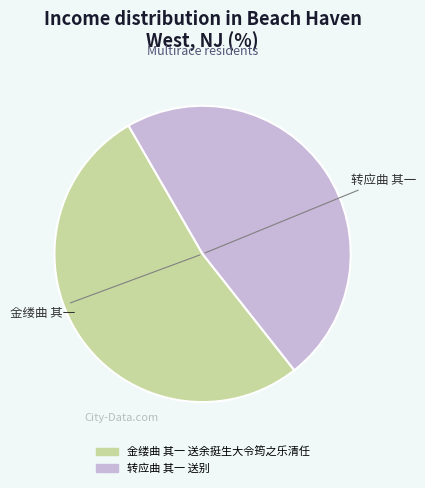

Is it true that 转应曲 其一 送别 is 48% of the pie?

True